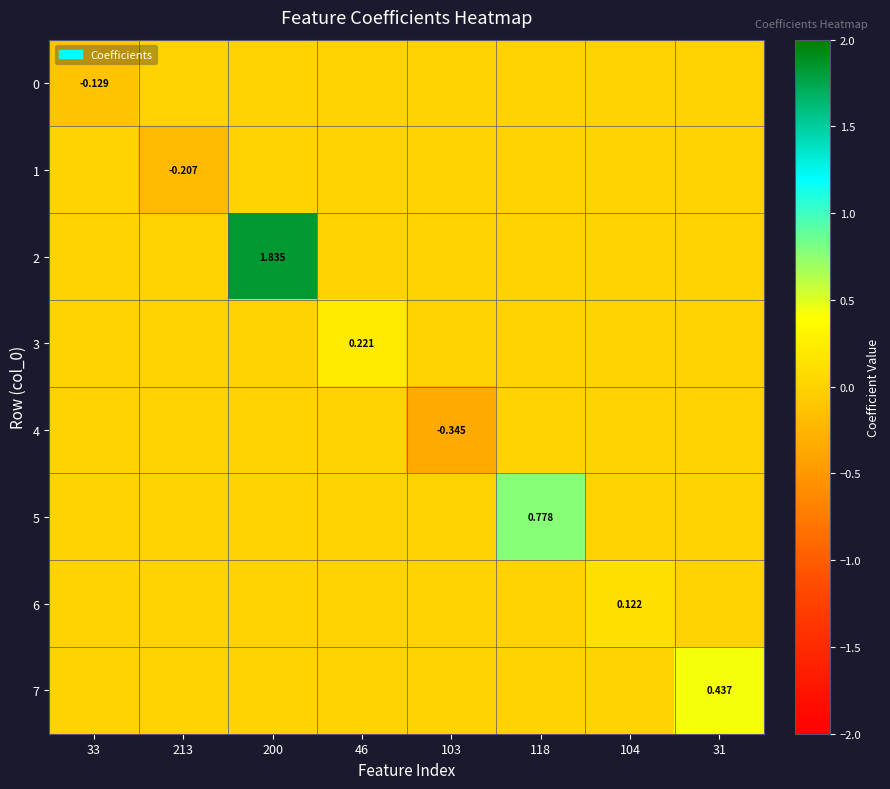

Which series has the largest total across all categories?

2